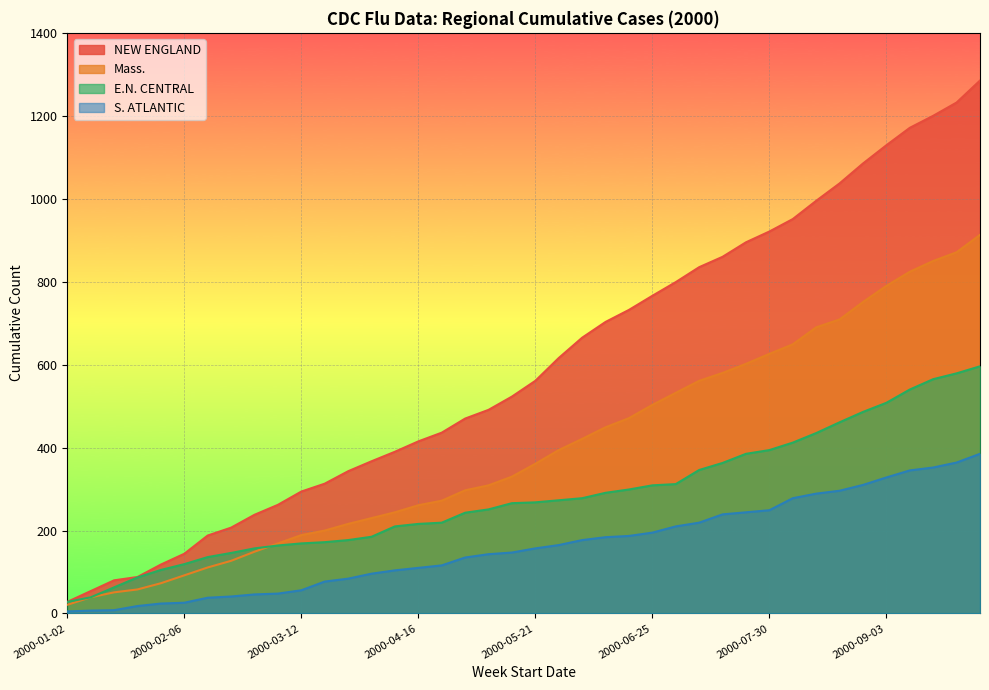

Rank the categories by NEW ENGLAND value from highest to lowest.

2000-10-01, 2000-09-24, 2000-09-17, 2000-09-10, 2000-09-03, 2000-08-27, 2000-08-20, 2000-08-13, 2000-08-06, 2000-07-30, 2000-07-23, 2000-07-16, 2000-07-09, 2000-07-02, 2000-06-25, 2000-06-18, 2000-06-11, 2000-06-04, 2000-05-28, 2000-05-21, 2000-05-14, 2000-05-07, 2000-04-30, 2000-04-23, 2000-04-16, 2000-04-09, 2000-04-02, 2000-03-26, 2000-03-19, 2000-03-12, 2000-03-05, 2000-02-27, 2000-02-20, 2000-02-13, 2000-02-06, 2000-01-30, 2000-01-23, 2000-01-16, 2000-01-09, 2000-01-02